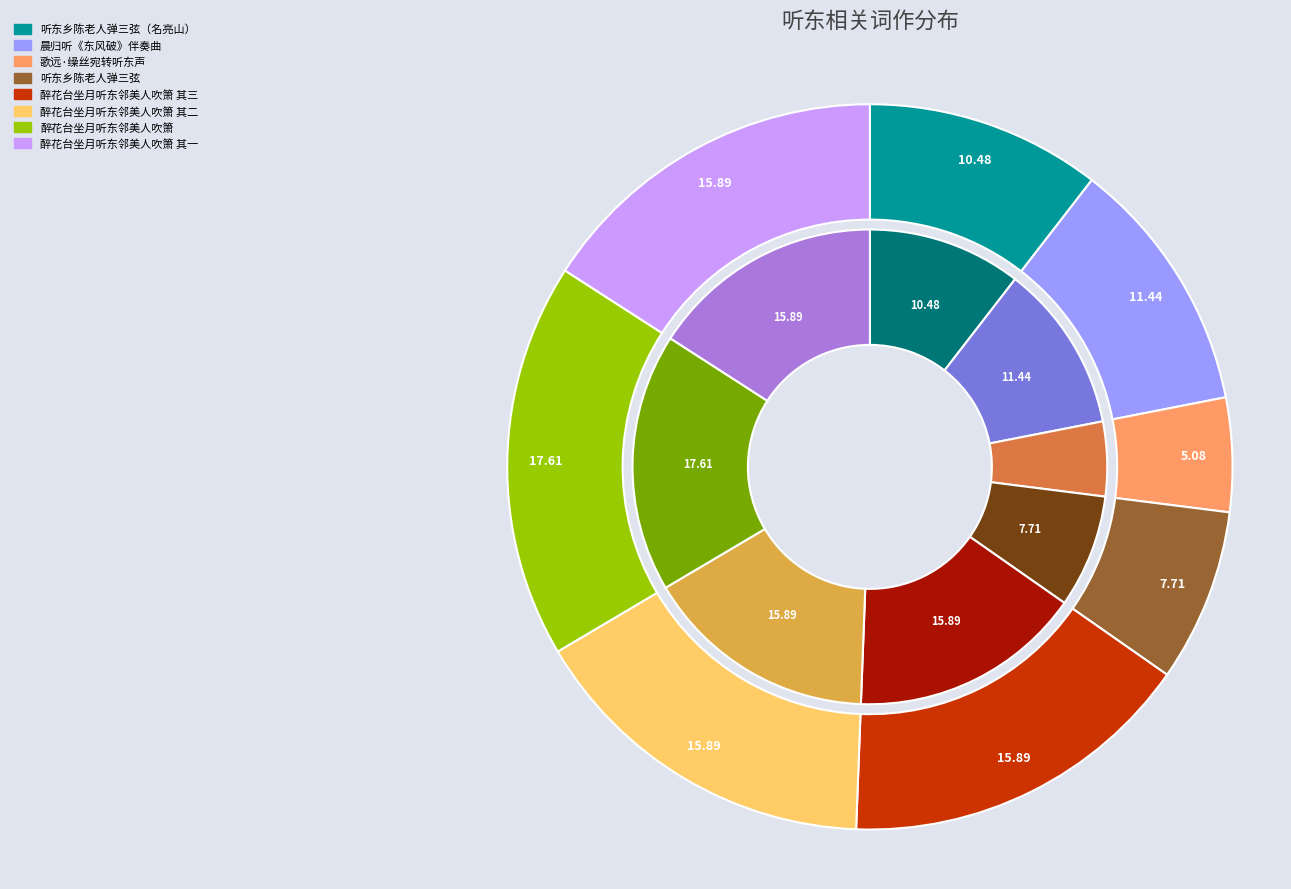

To the nearest percent, what portion does 醉花台坐月听东邻美人吹箫 其二 represent?

16%